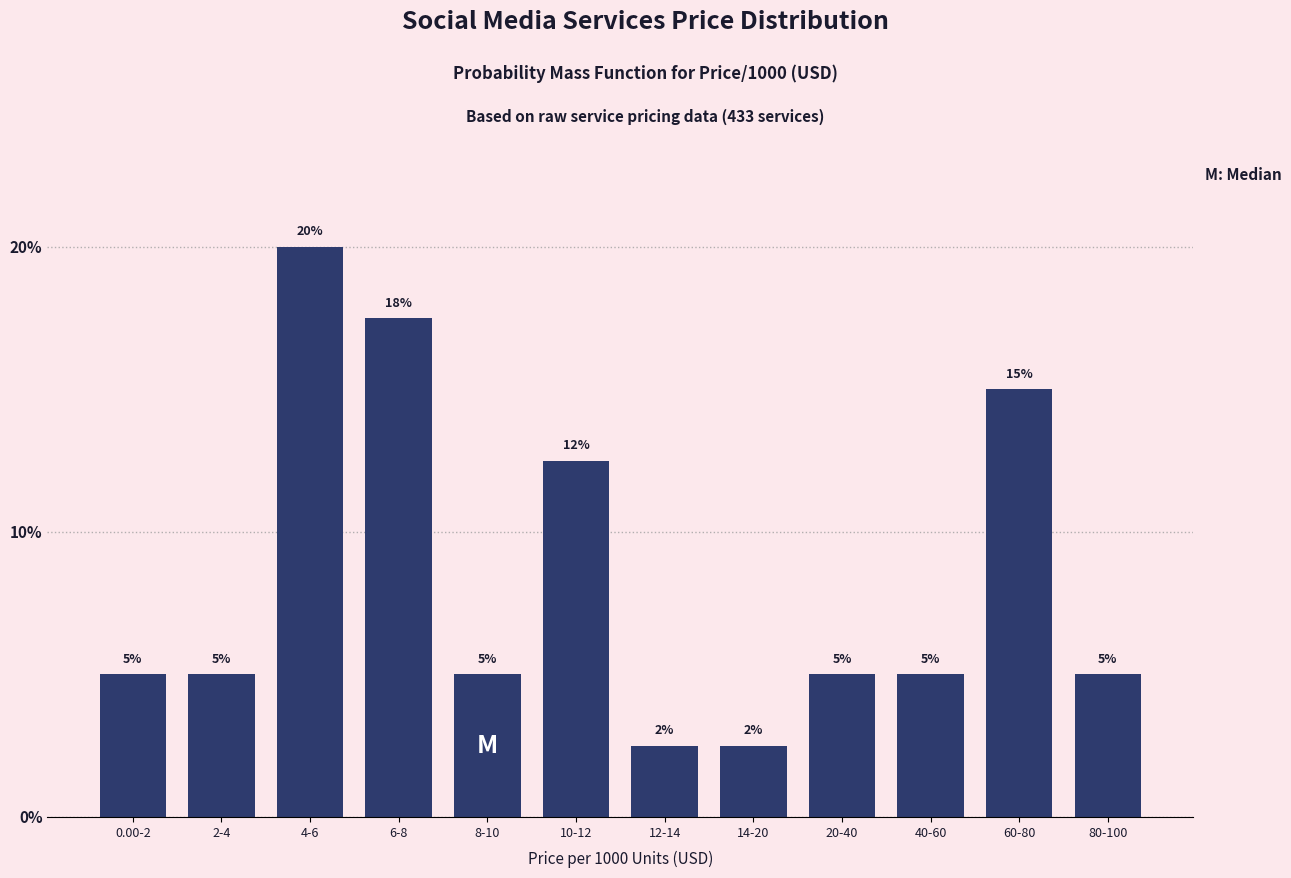

Count the values in the range 5 to 15.

8